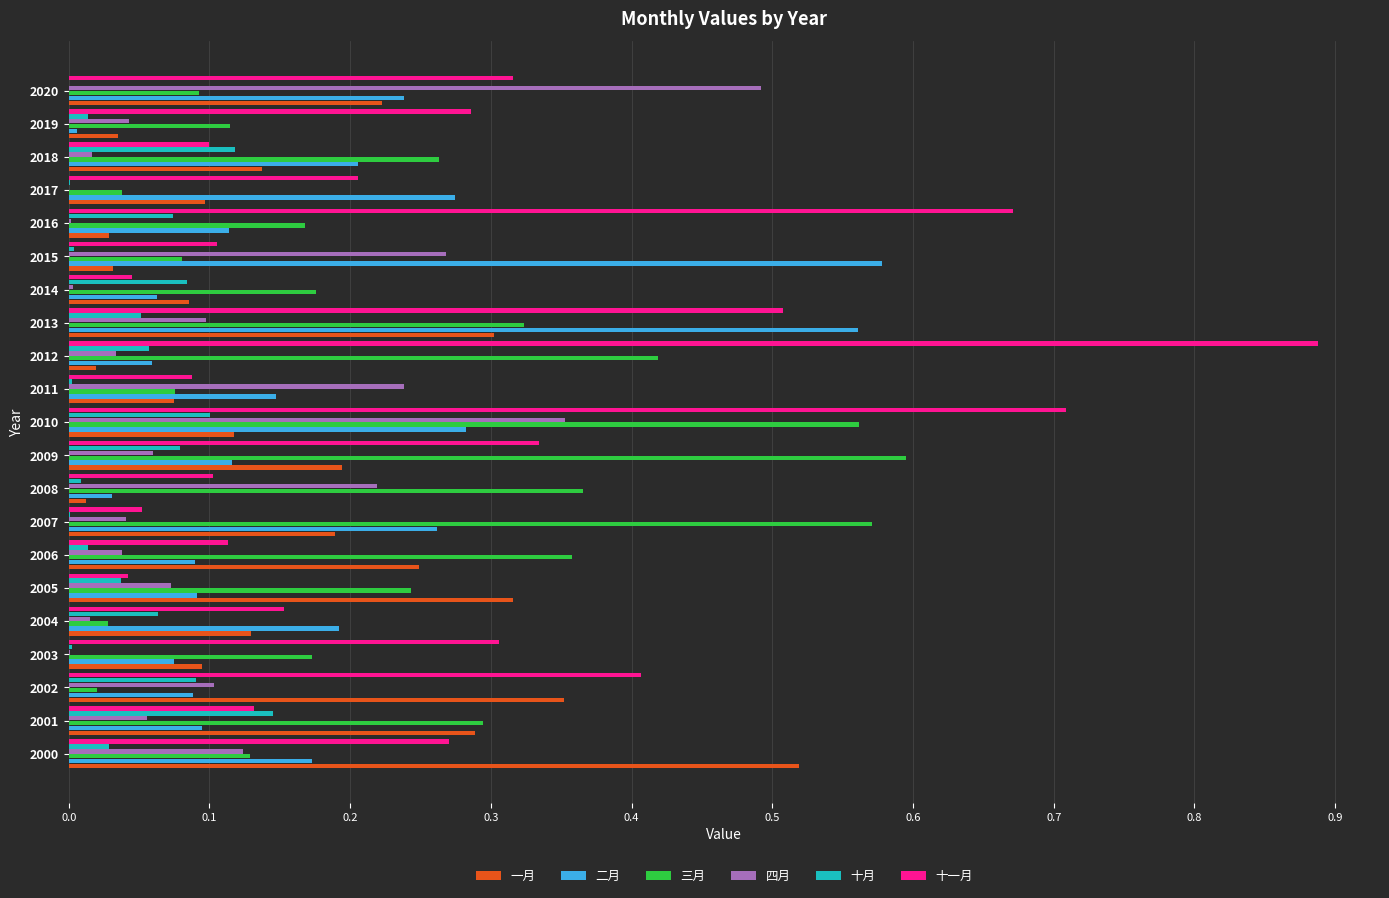

Is the value of 三月 at 2019 greater than the value of 二月 at 2012?

Yes